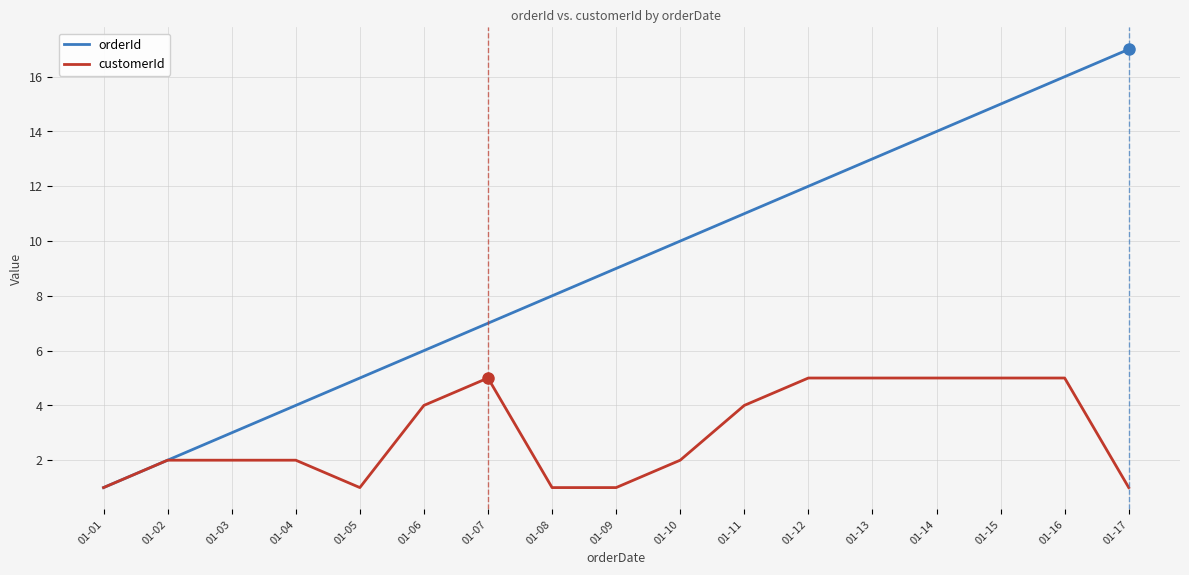

What is the sum of all orderId values?

153